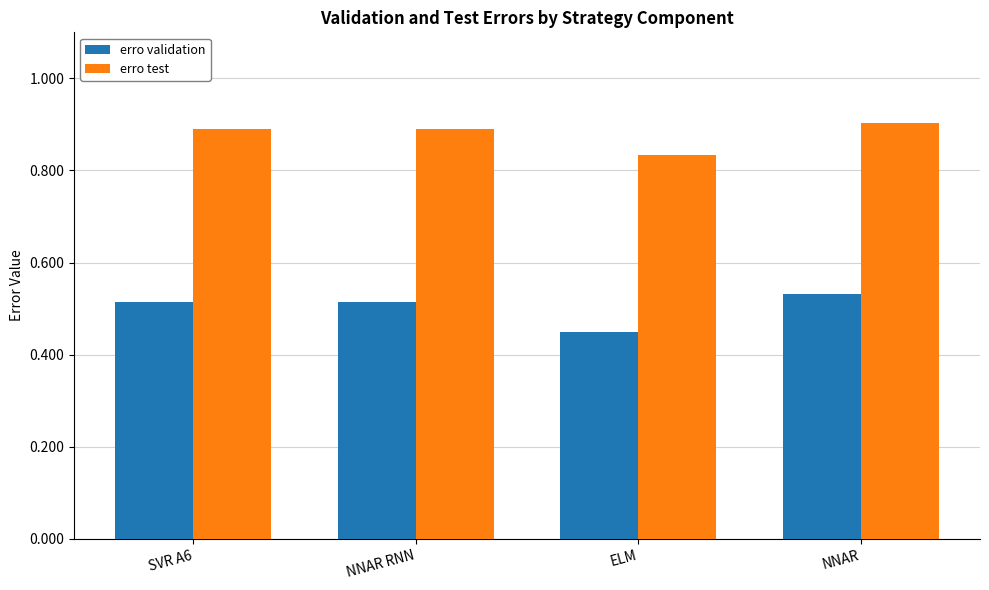

At how many categories does at least one series exceed 0?

4